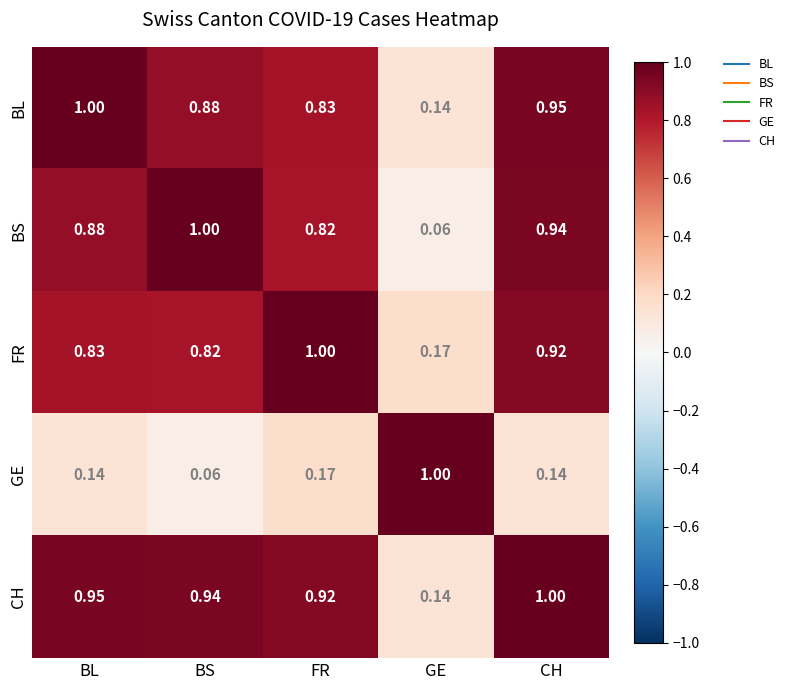

At which category is the sum across all series the highest?

CH